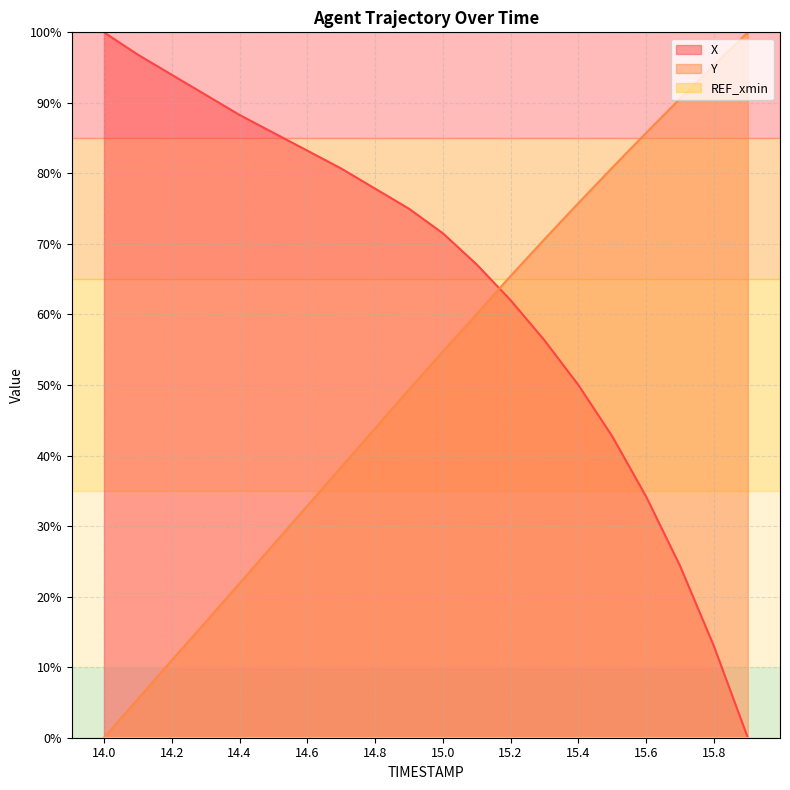

Reading right to left, what are all the values shown in this chart?

X: 15.9=0.0	15.8=13.0	15.7=24.4	15.6=34.2	15.5=42.7	15.4=50.0	15.3=56.3	15.2=62.0	15.1=67.1	15.0=71.5	14.9=75.0	14.8=77.8	14.7=80.7	14.6=83.2	14.5=85.8	14.4=88.3	14.3=91.1	14.2=94.0	14.1=96.8	14.0=100.0
Y: 15.9=100.0	15.8=95.3	15.7=90.6	15.6=85.8	15.5=80.8	15.4=75.8	15.3=70.7	15.2=65.5	15.1=60.1	15.0=54.7	14.9=49.3	14.8=43.9	14.7=38.4	14.6=32.9	14.5=27.4	14.4=21.9	14.3=16.4	14.2=11.0	14.1=5.5	14.0=0.0